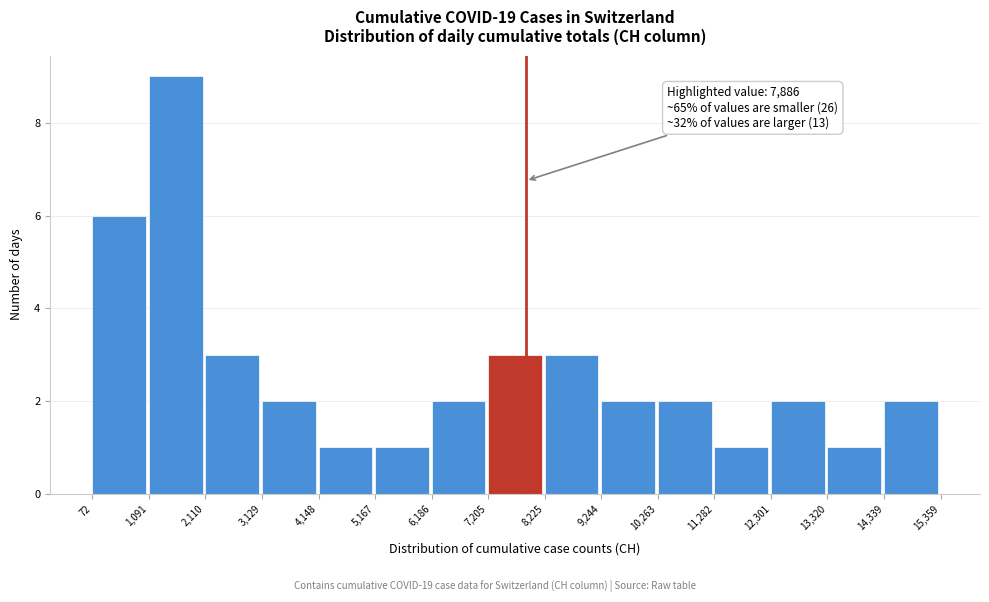

Which range on the x-axis has the tallest bar?

1,091 to 2,110